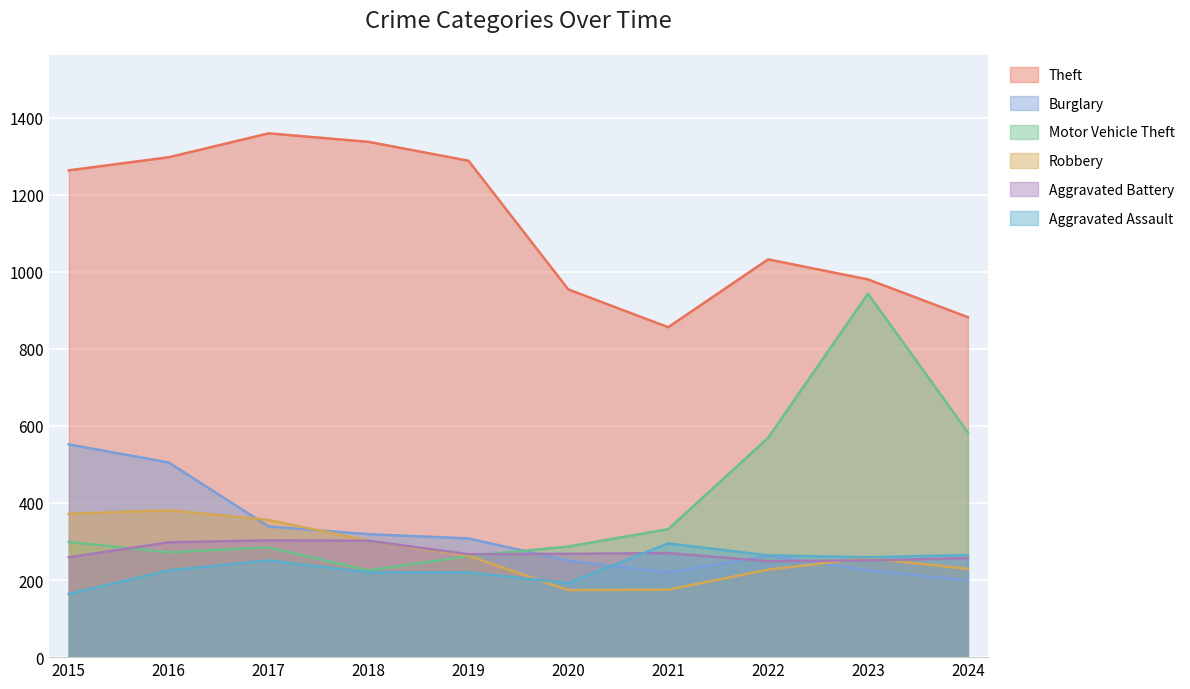

How many data points in Robbery are less than 263?

5